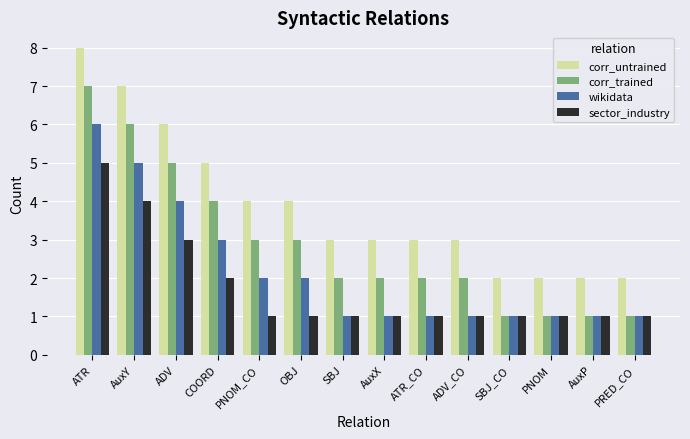

How many bars are there in total?

56